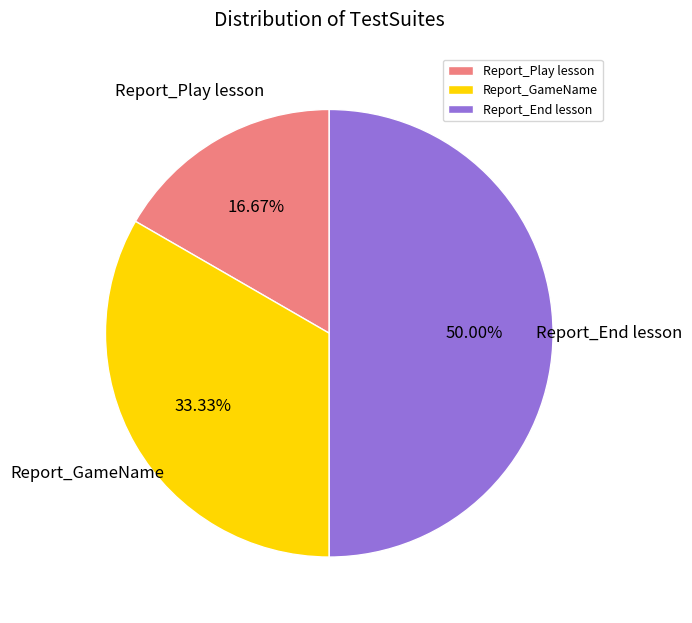

Which slice is the smallest?

Report_Play lesson